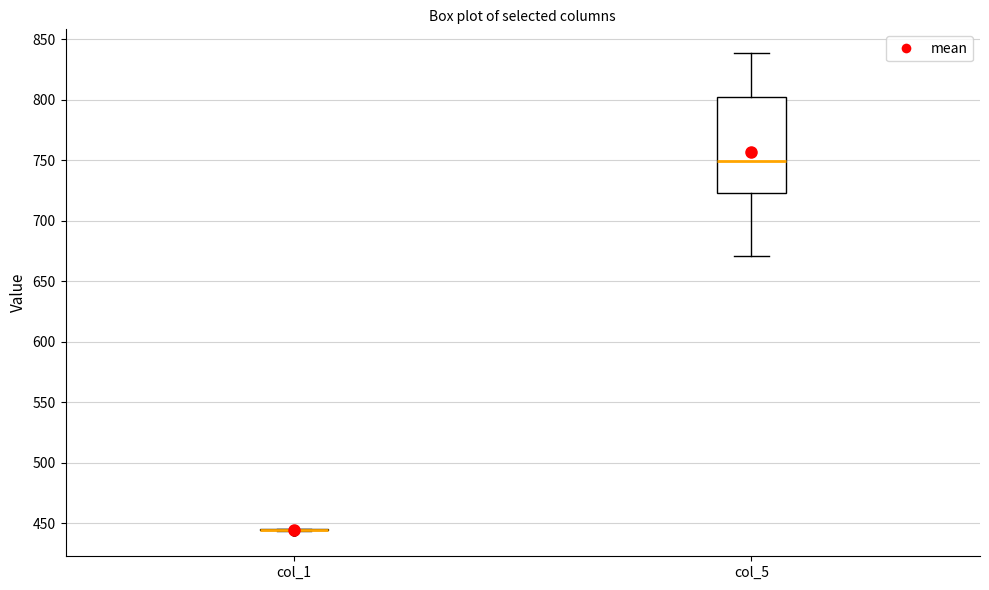

Reading left to right, read every box against the y-axis: the position of its median line, the range the box covers, and the ends of its whiskers. The values are not printed on the chart, so give them approximately, as read against the axis.

col_1: box collapsed to a line at 445, whiskers 445 to 445
col_5: median 750, box 725 to 800, whiskers 670 to 840